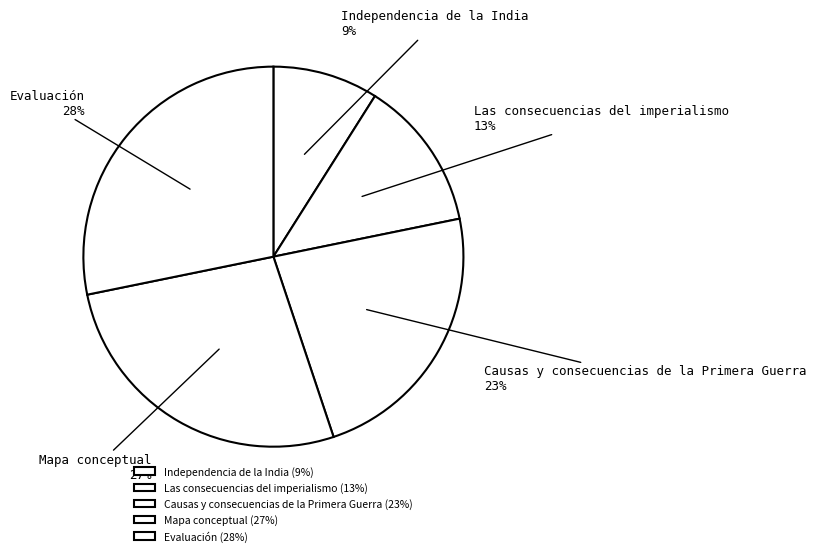

The Causas y consecuencias de la Primera Guerra slice represents 23% of the pie. True or false?

True